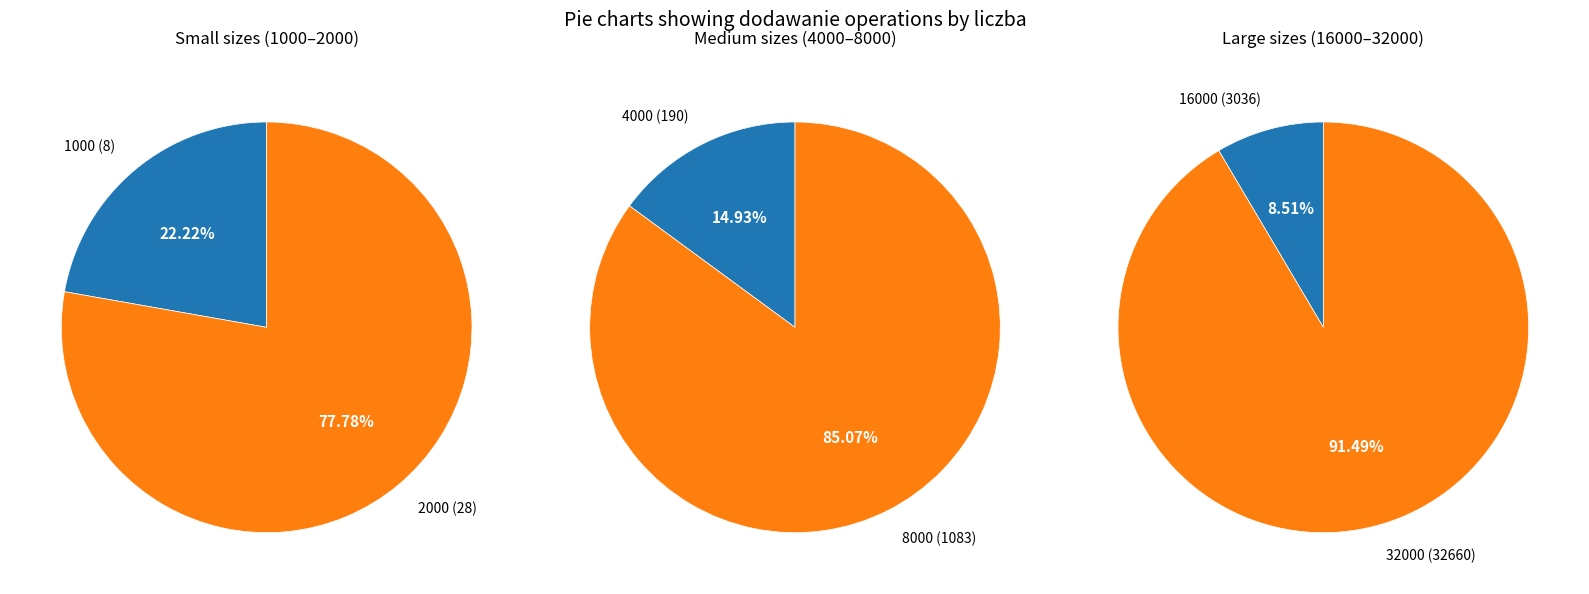

Rank the categories by value from lowest to highest.

1000, 2000, 4000, 8000, 16000, 32000